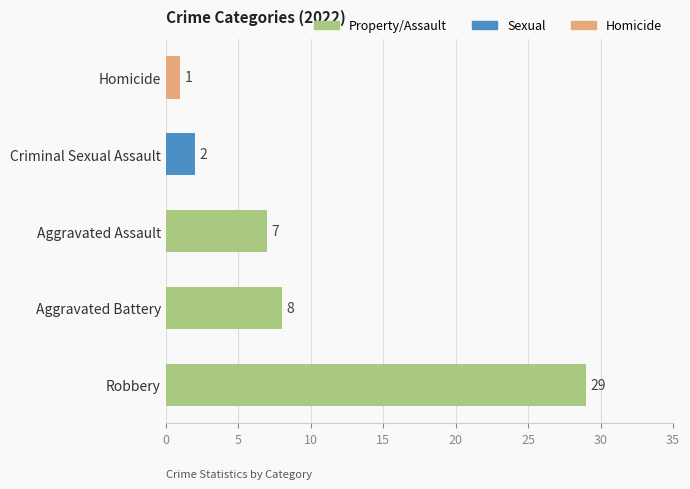

What is the greatest value displayed?

29